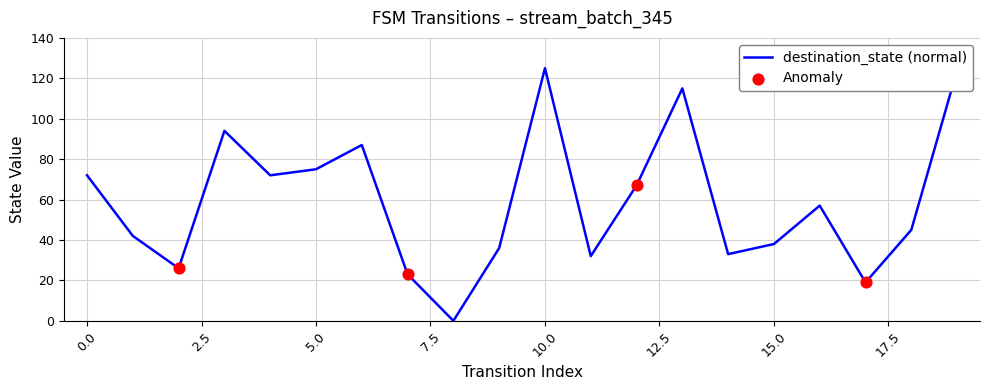

What is the greatest value displayed?

125